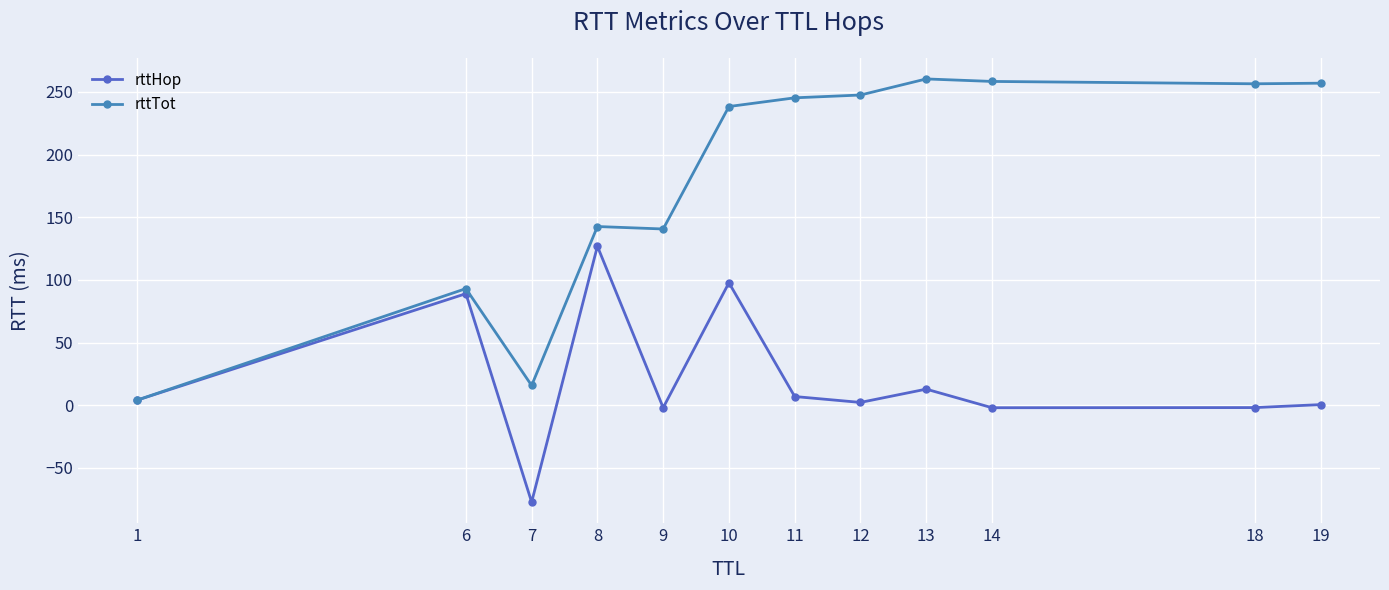

Is it true that rttTot equals 403.8 at 18?

False